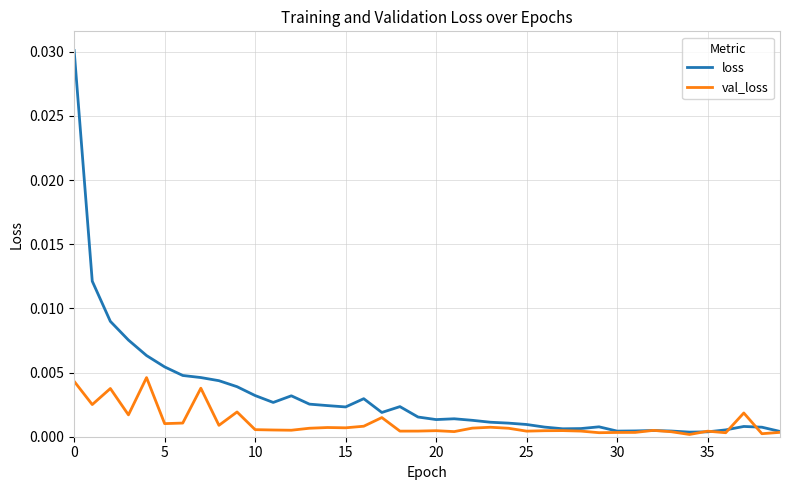

How many categories are shown in the chart?

40